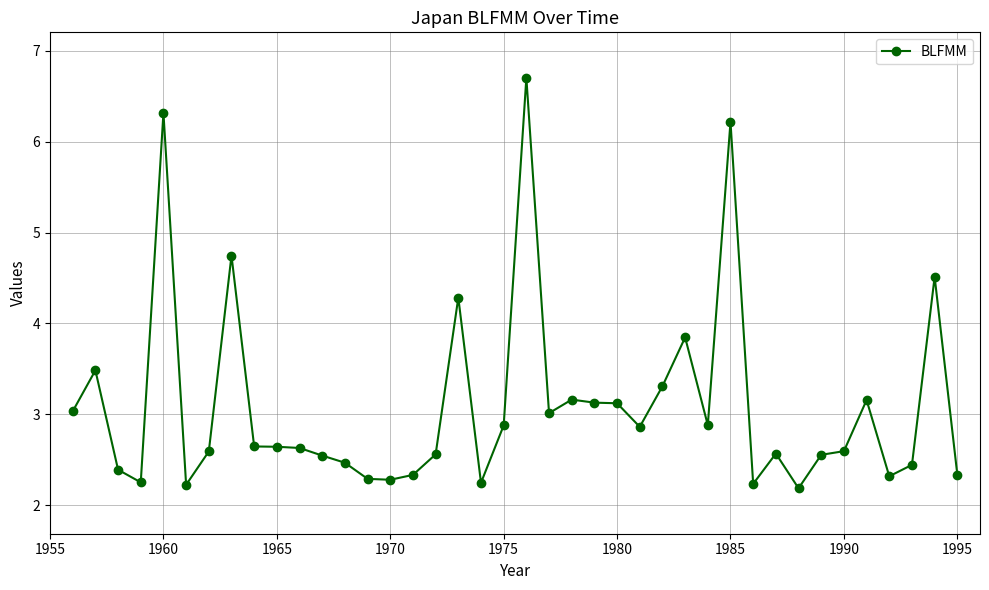

What is the value of the 25th point from the left?

3.1